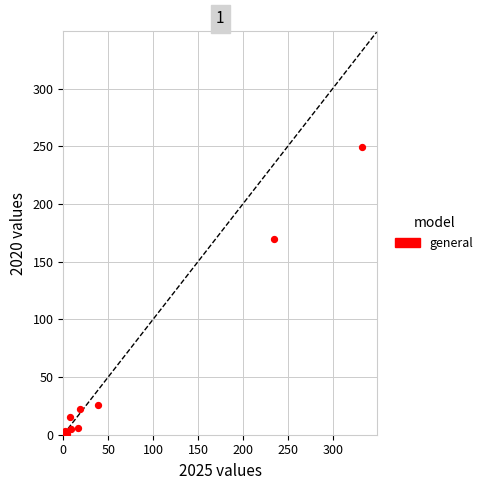

What Y value in the scatter plot is closest to 125?

170